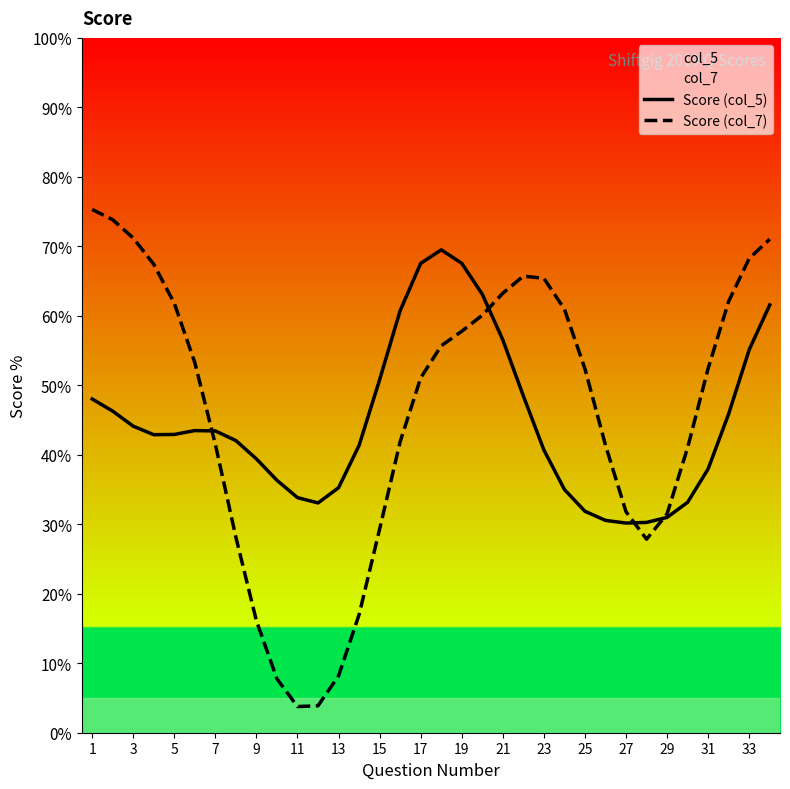

Which series ends up on top after the final intersection of Score (col_7) and Score (col_5)?

Score (col_7)